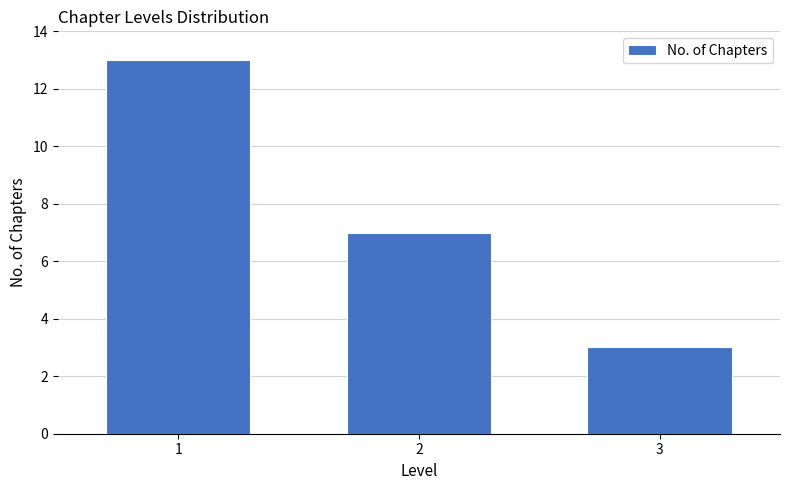

Reading left to right, transcribe this chart: for each bar, give the range it covers on the x-axis and its height. The values are not printed on the chart, so give them approximately, as read against the axis.

0.5 to 1.5: 13
1.5 to 2.5: 7
2.5 to 3.5: 3